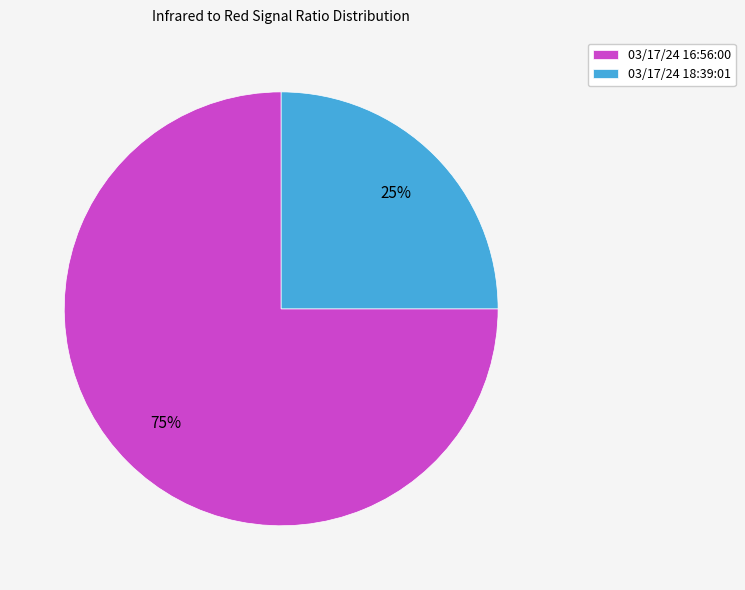

Which slice is the largest?

03/17/24 16:56:00